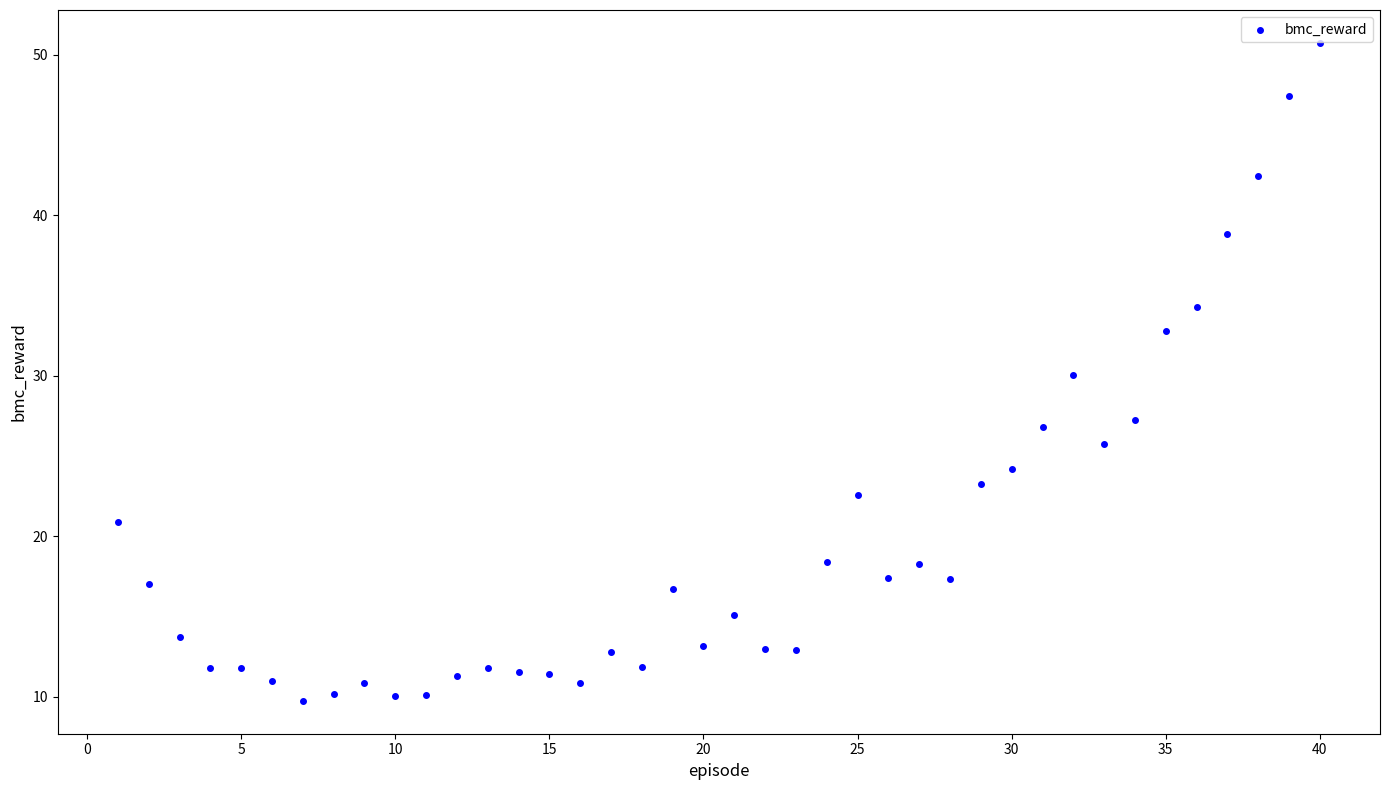

What is the range of X values (max minus min)?

39.0